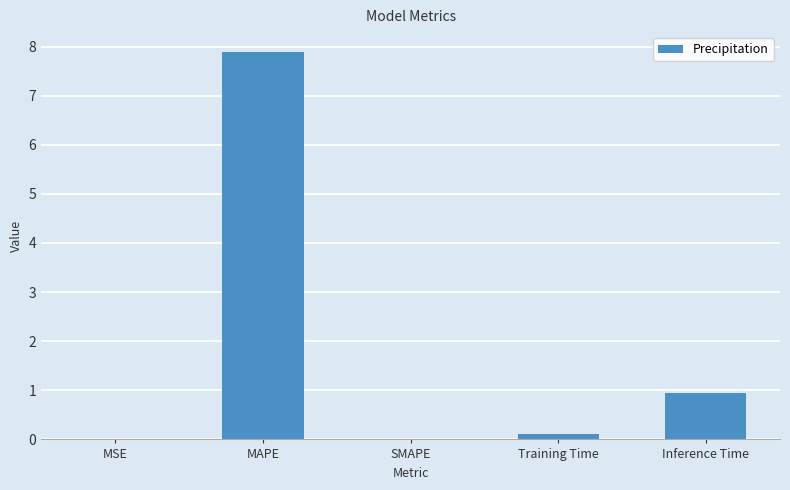

Between MAPE and MSE, which is larger?

MAPE